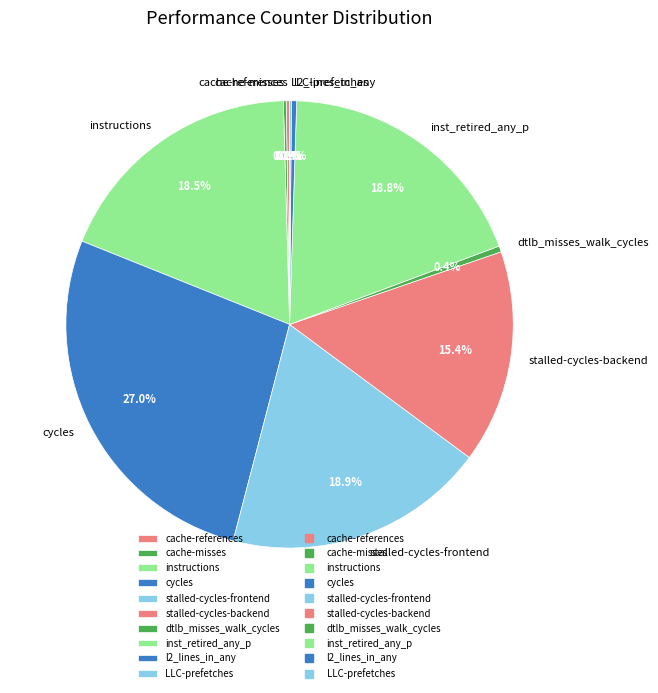

How much of the chart is everything except instructions?

81.5%